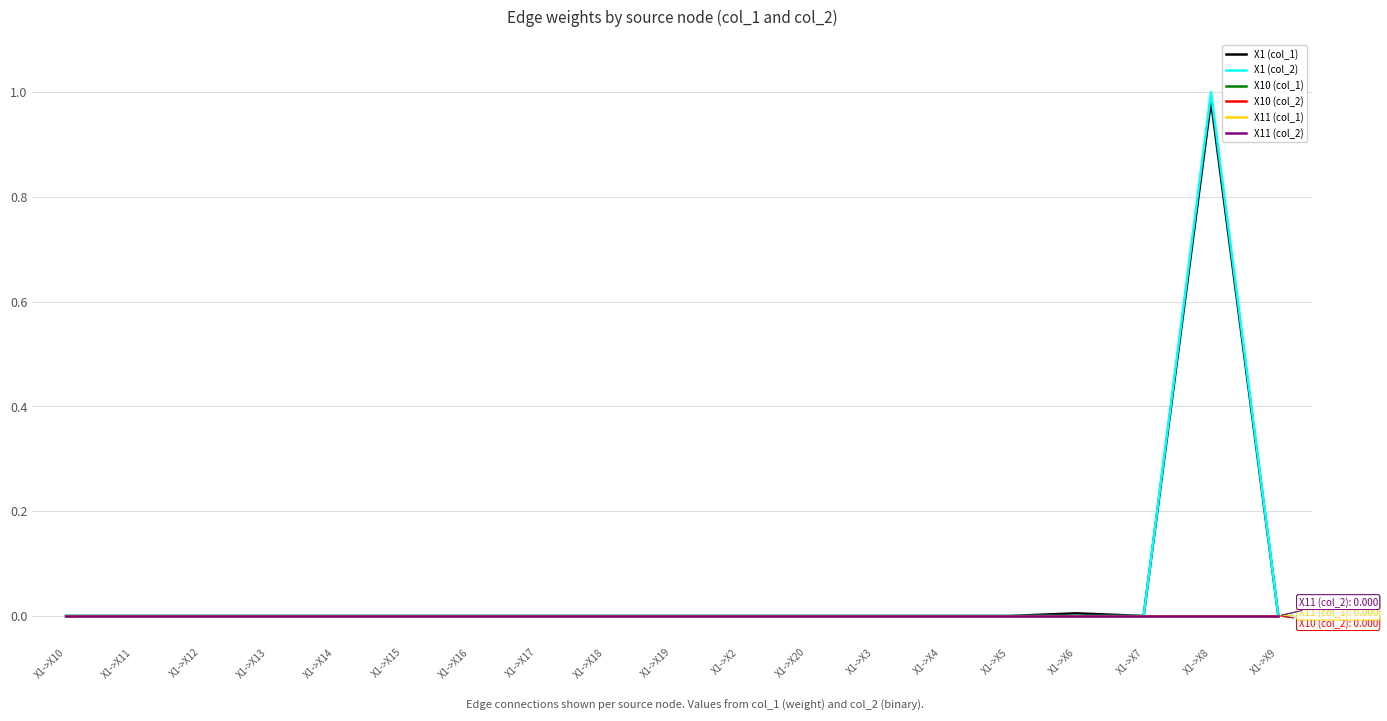

Is the value of X1 (col_2) at X1->X14 greater than the value of X10 (col_1) at X1->X15?

No